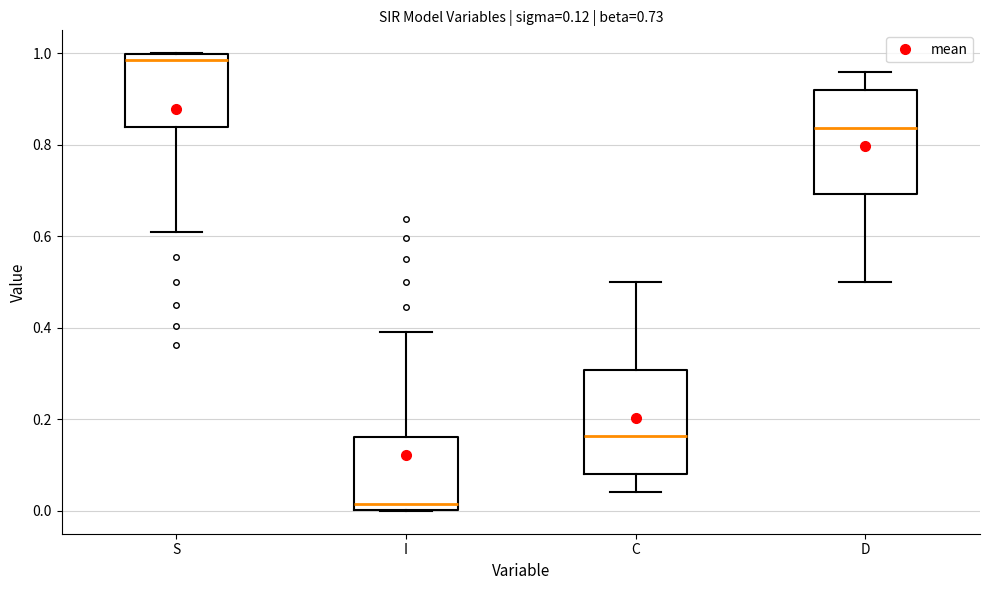

Which box has the highest median line?

S